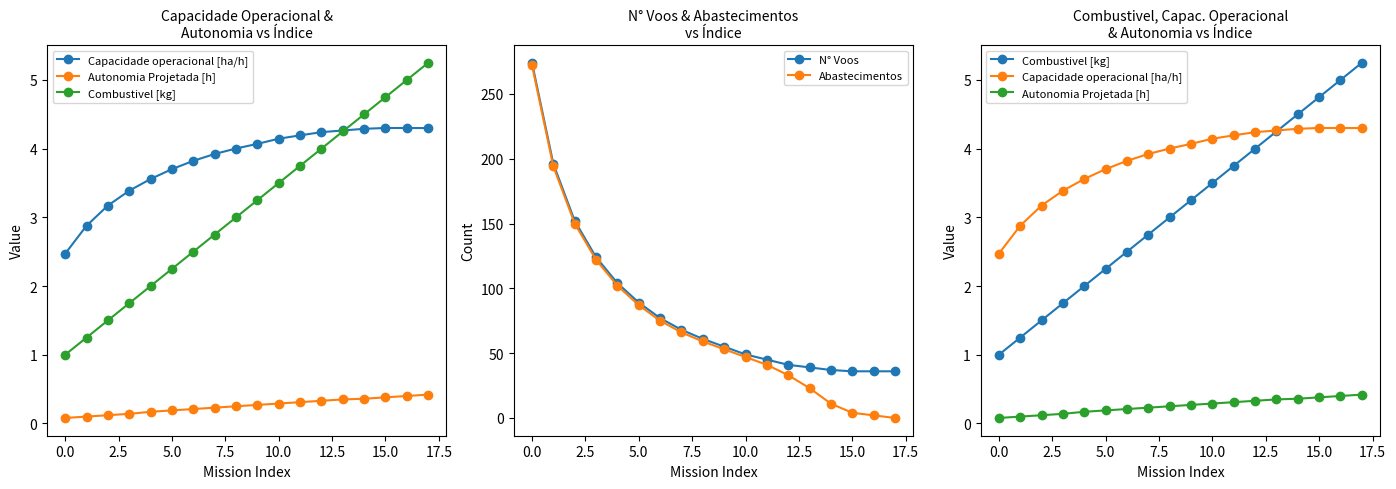

The Abastecimentos series shows 33 at 10.0. True or false?

False